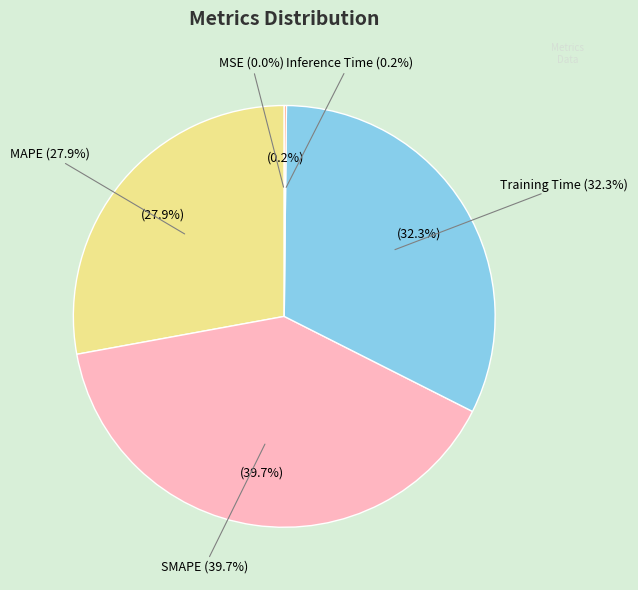

Which has a higher value, Inference Time or SMAPE?

SMAPE